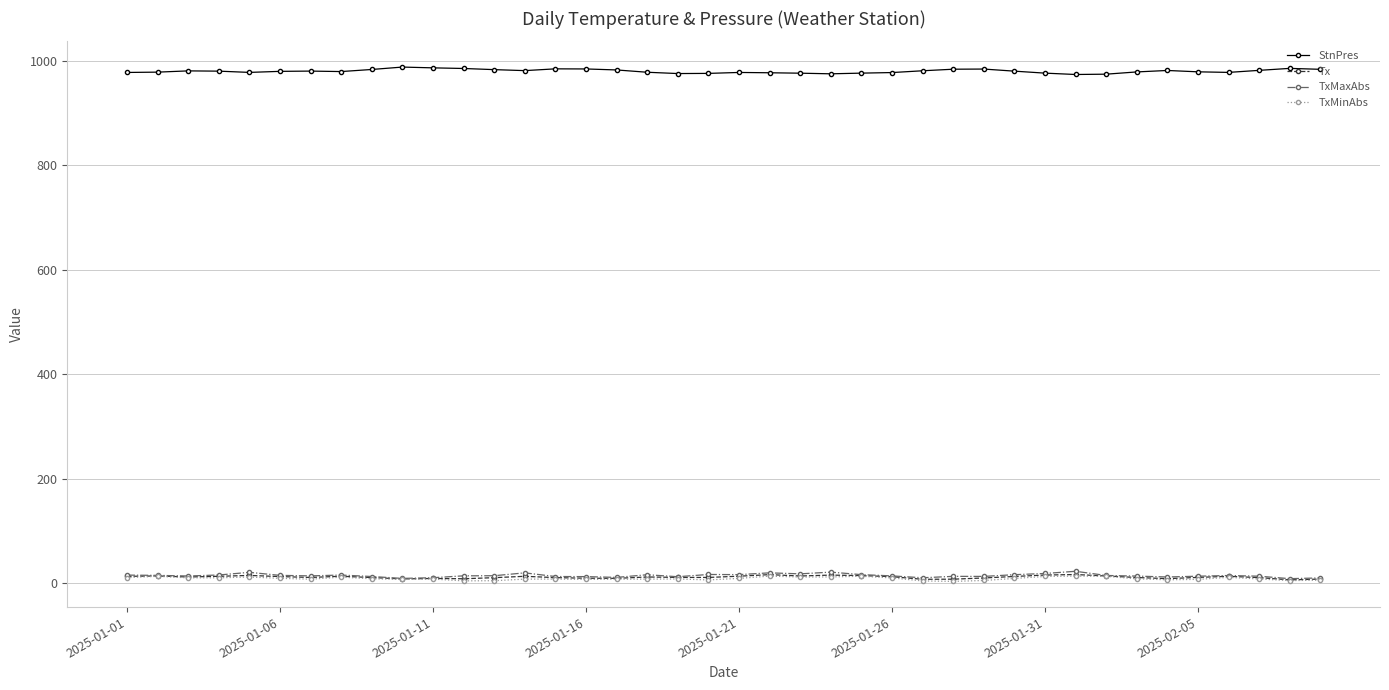

True or false: TxMinAbs and StnPres intersect in this chart.

False